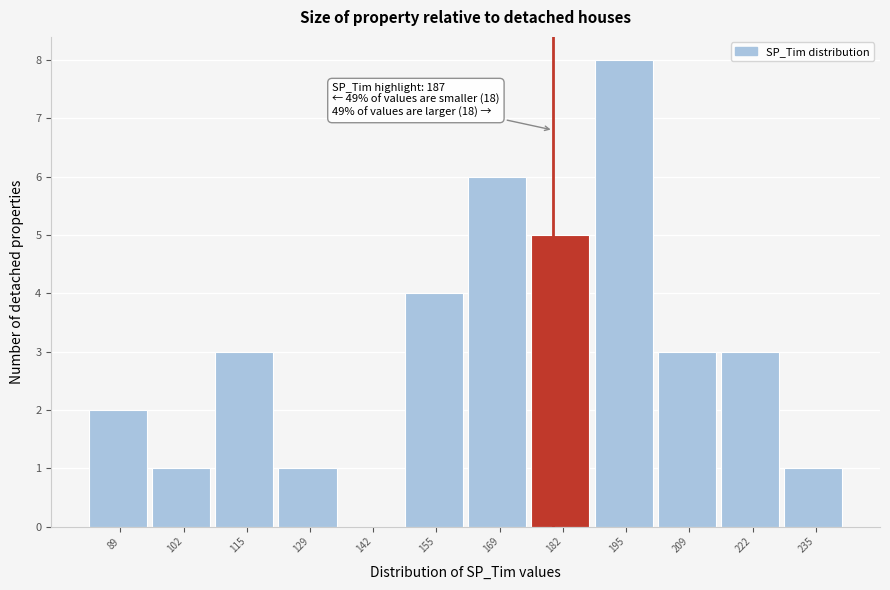

Reading right to left, what are all the values shown in this chart?

235=1	222=3	209=3	195=8	182=5	169=6	155=4	142=0	129=1	115=3	102=1	89=2